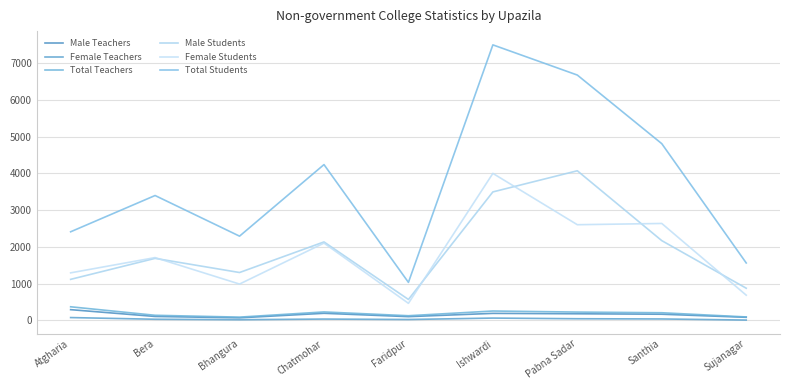

Which series has the largest total across all categories?

Total Students